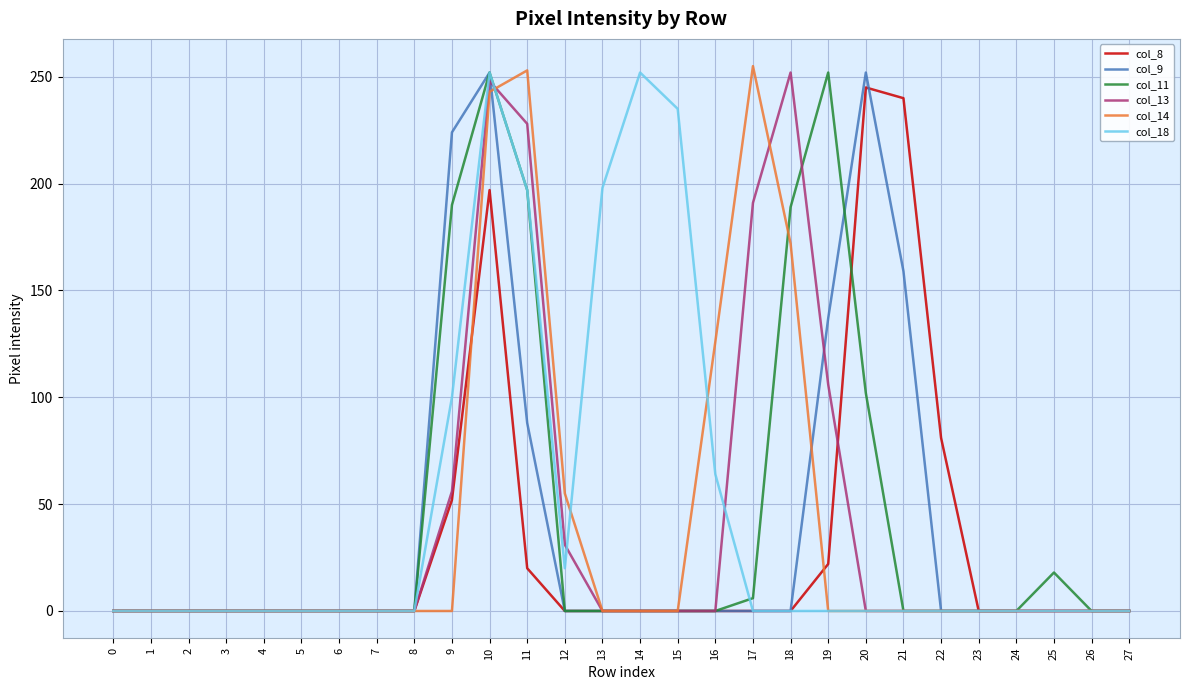

The value of col_13 at 5 is -103. True or false?

False